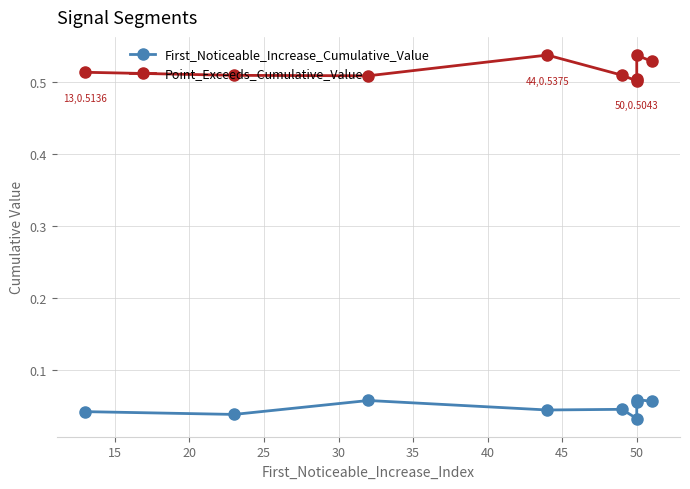

What is the difference between the highest and lowest values at 25?

0.5